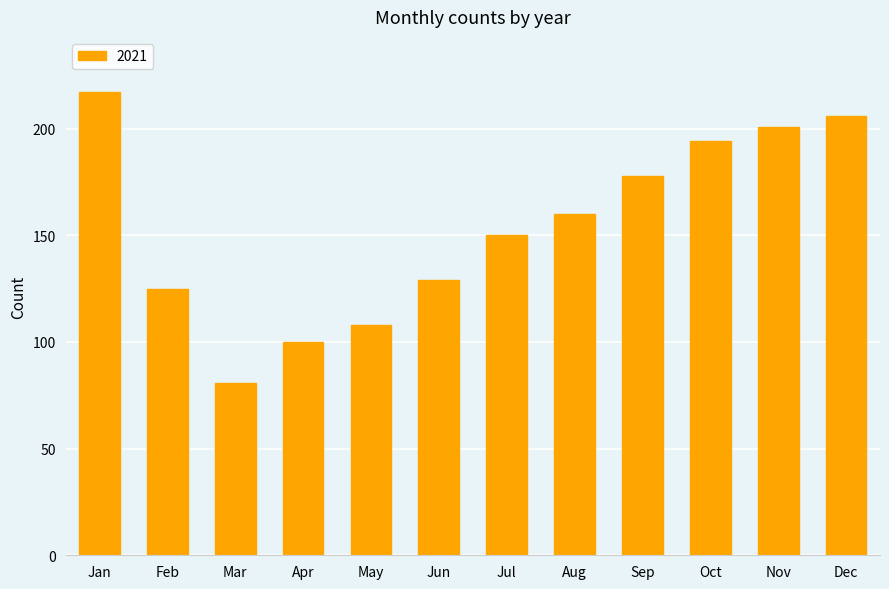

At which category does the chart reach its minimum across all series?

Mar